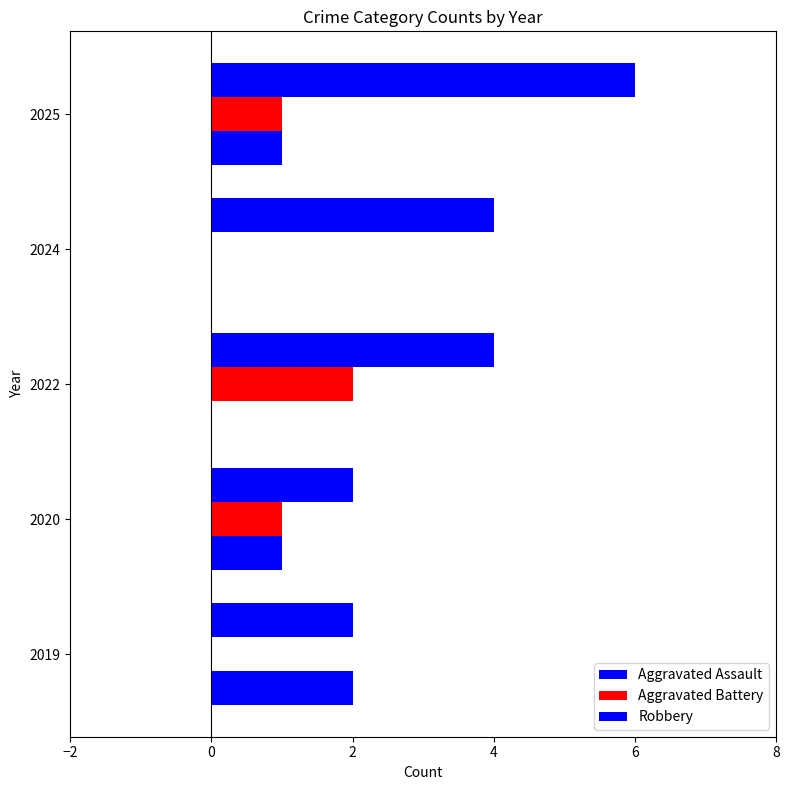

How many categories are shown in the chart?

5